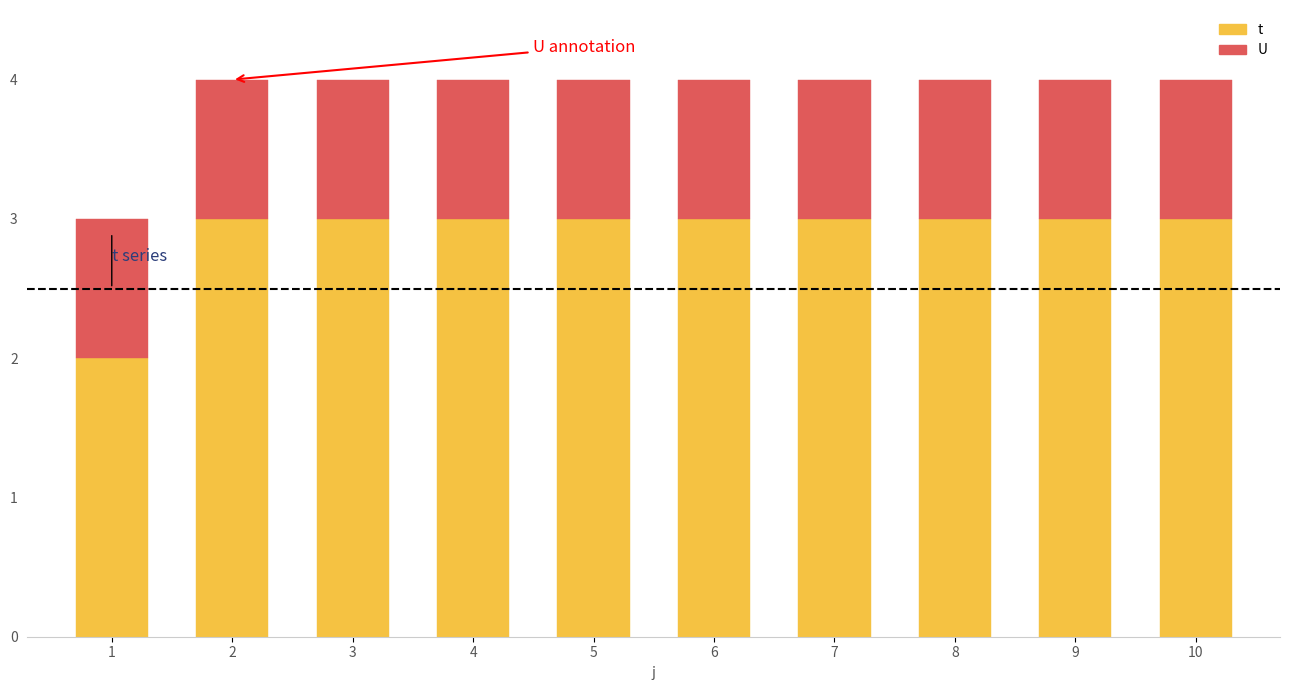

Rank the series by their average value, from lowest to highest.

U, t